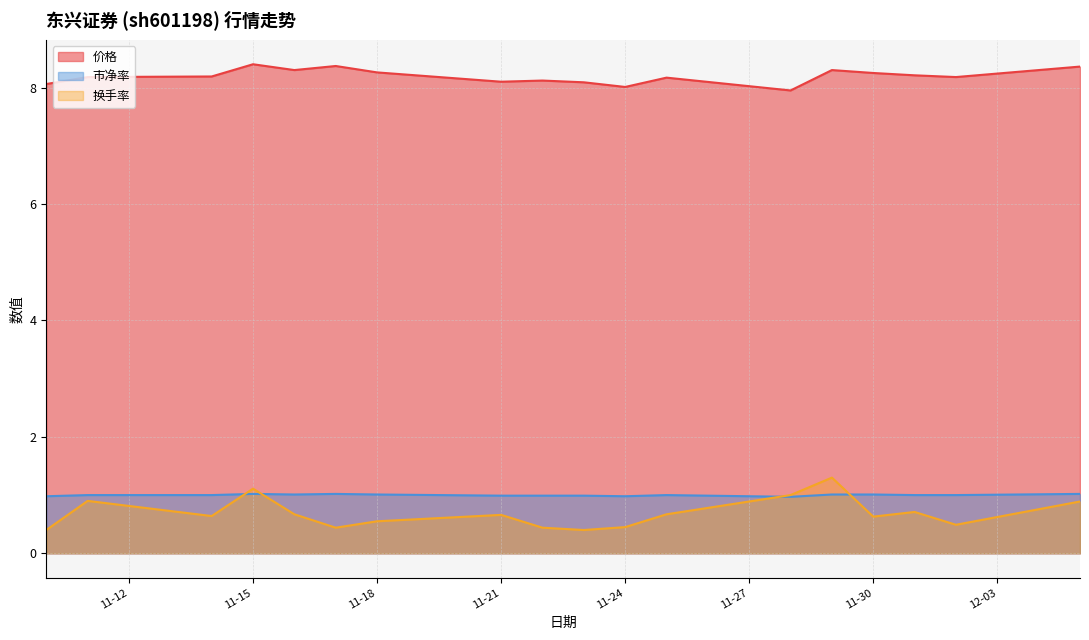

Does the chart have visible grid lines?

Yes